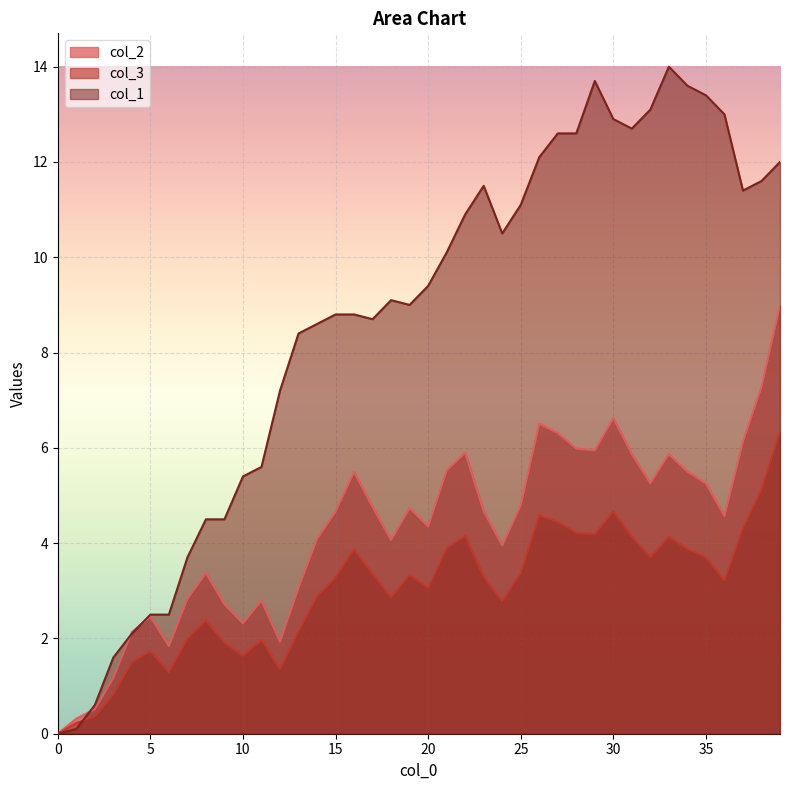

Between 0 and 9, which series saw the biggest shift?

col_1